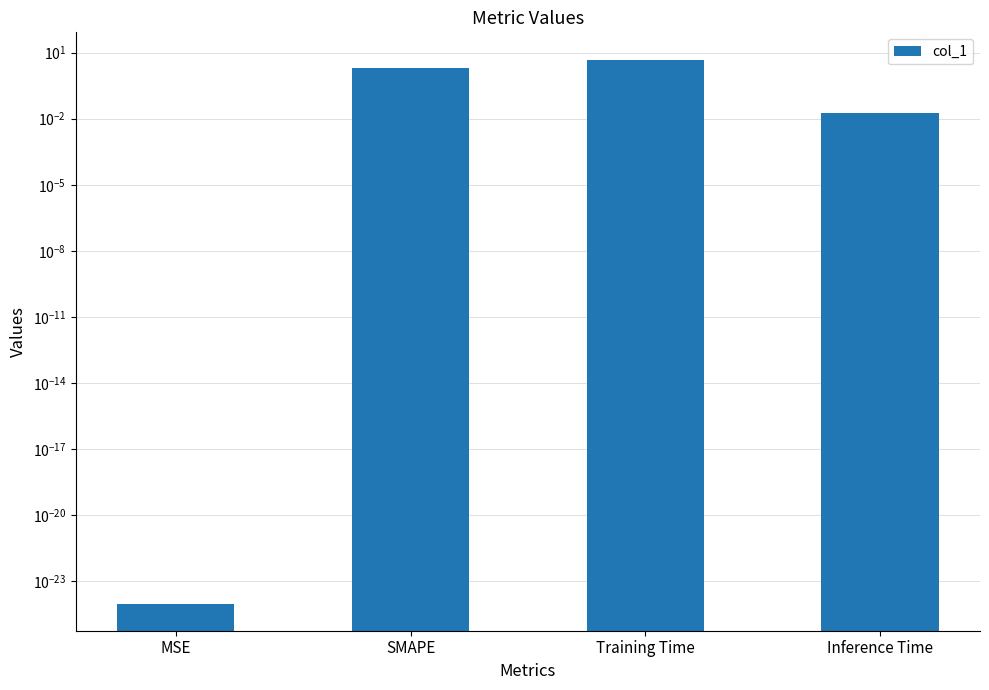

What is the average value?

1.7